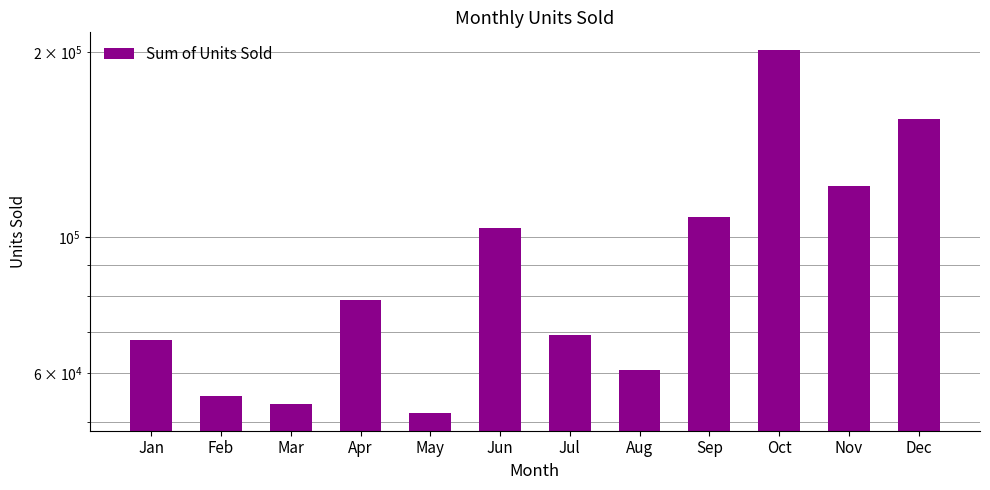

The chart shows a value of 53420 at Mar. True or false?

True